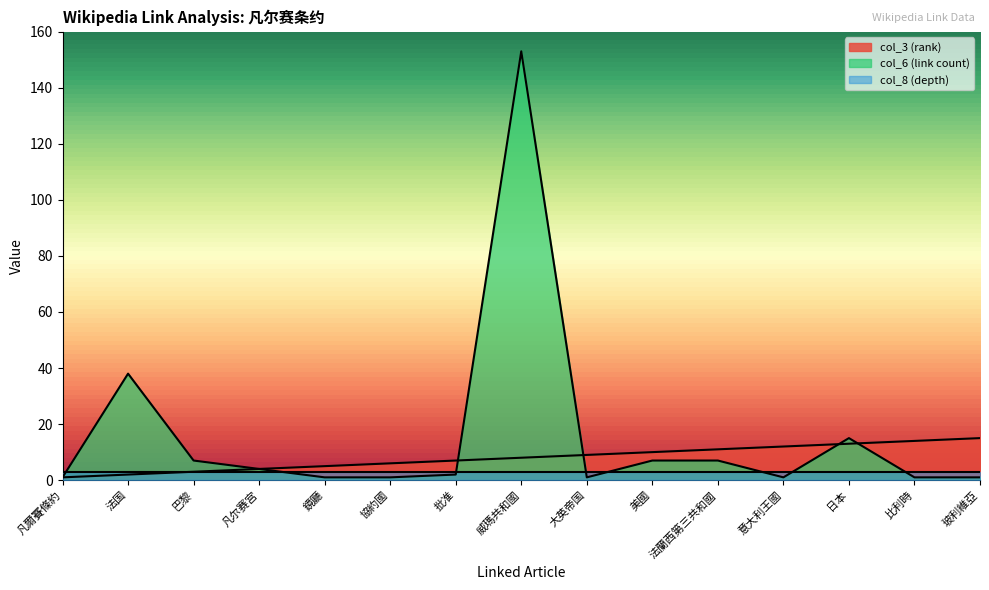

True or false: col_3 (rank) has a value of 4 at 法蘭西第三共和國.

False